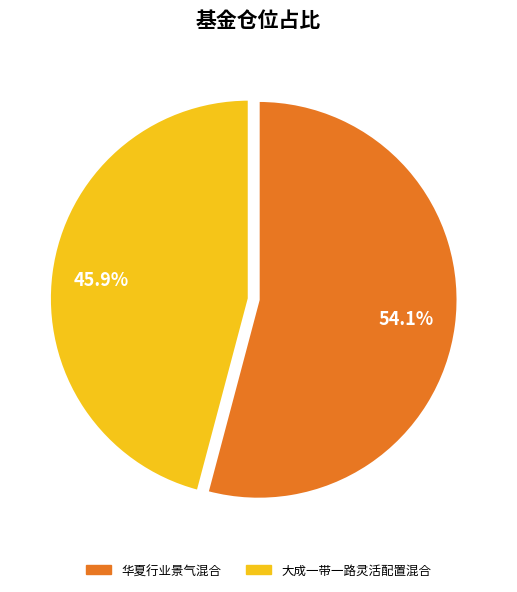

Is 华夏行业景气混合 the majority of the pie?

Yes